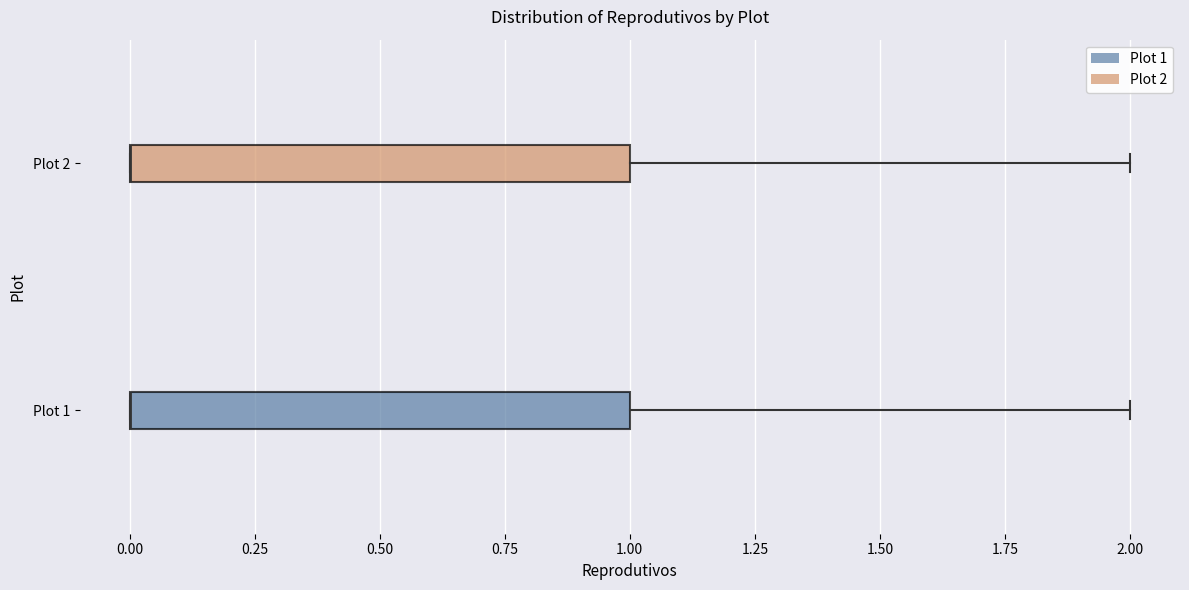

Reading bottom to top, read every box against the x-axis: the position of its median line, the range the box covers, and the ends of its whiskers. The values are not printed on the chart, so give them approximately, as read against the axis.

Plot 1: median 0 (drawn on the box's left edge), box 0 to 1, whiskers 0 to 2
Plot 2: median 0 (drawn on the box's left edge), box 0 to 1, whiskers 0 to 2